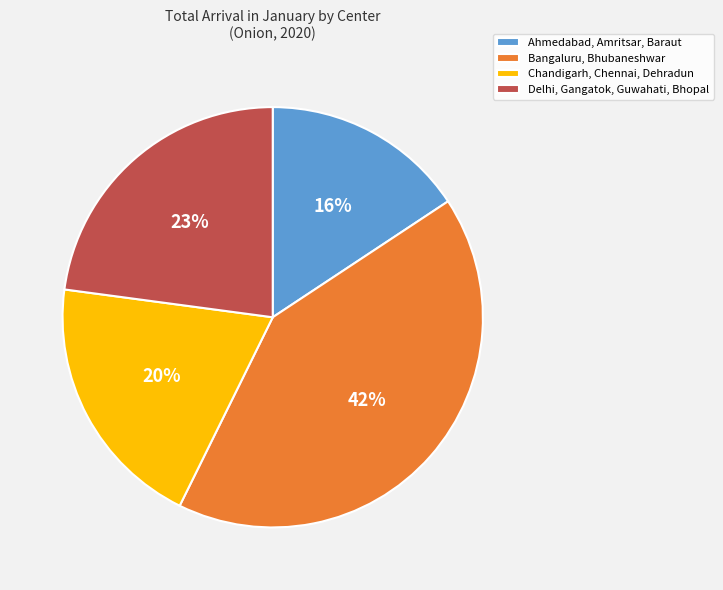

To the nearest percent, what is the difference between the largest and smallest slice percentages?

26%